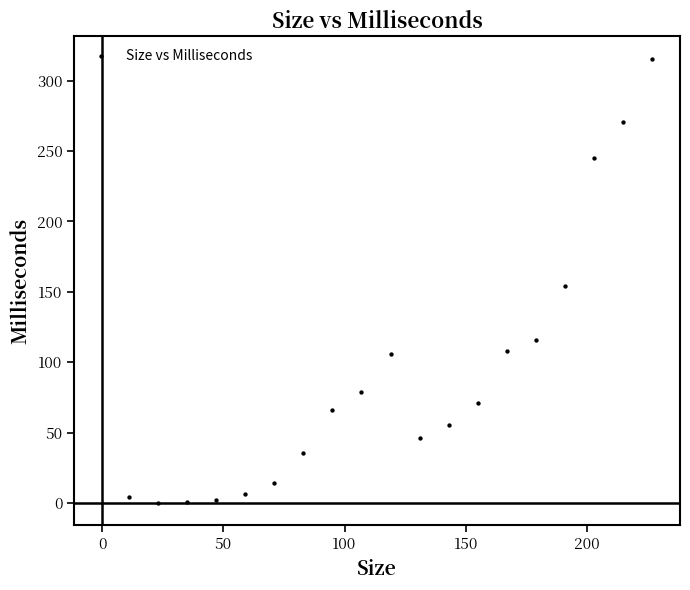

What is the range of X values (max minus min)?

216.0